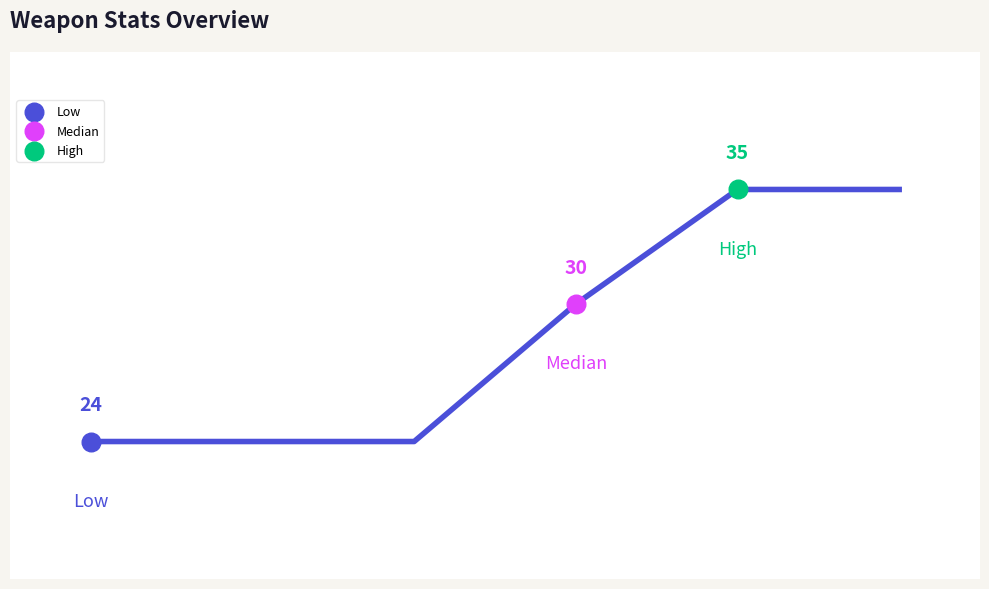

What are all the series names shown in the legend?

Low, Median, High